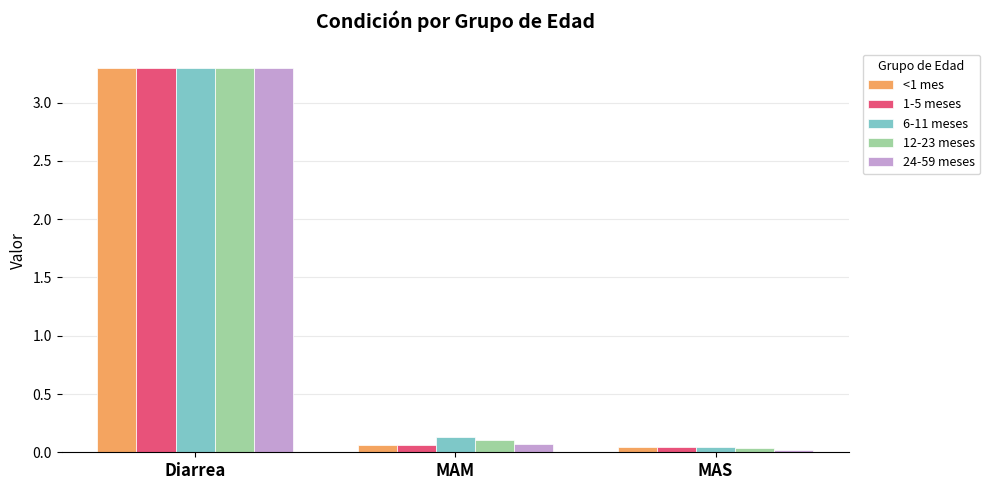

Is it true that 6-11 meses equals 0.0 at MAS?

True